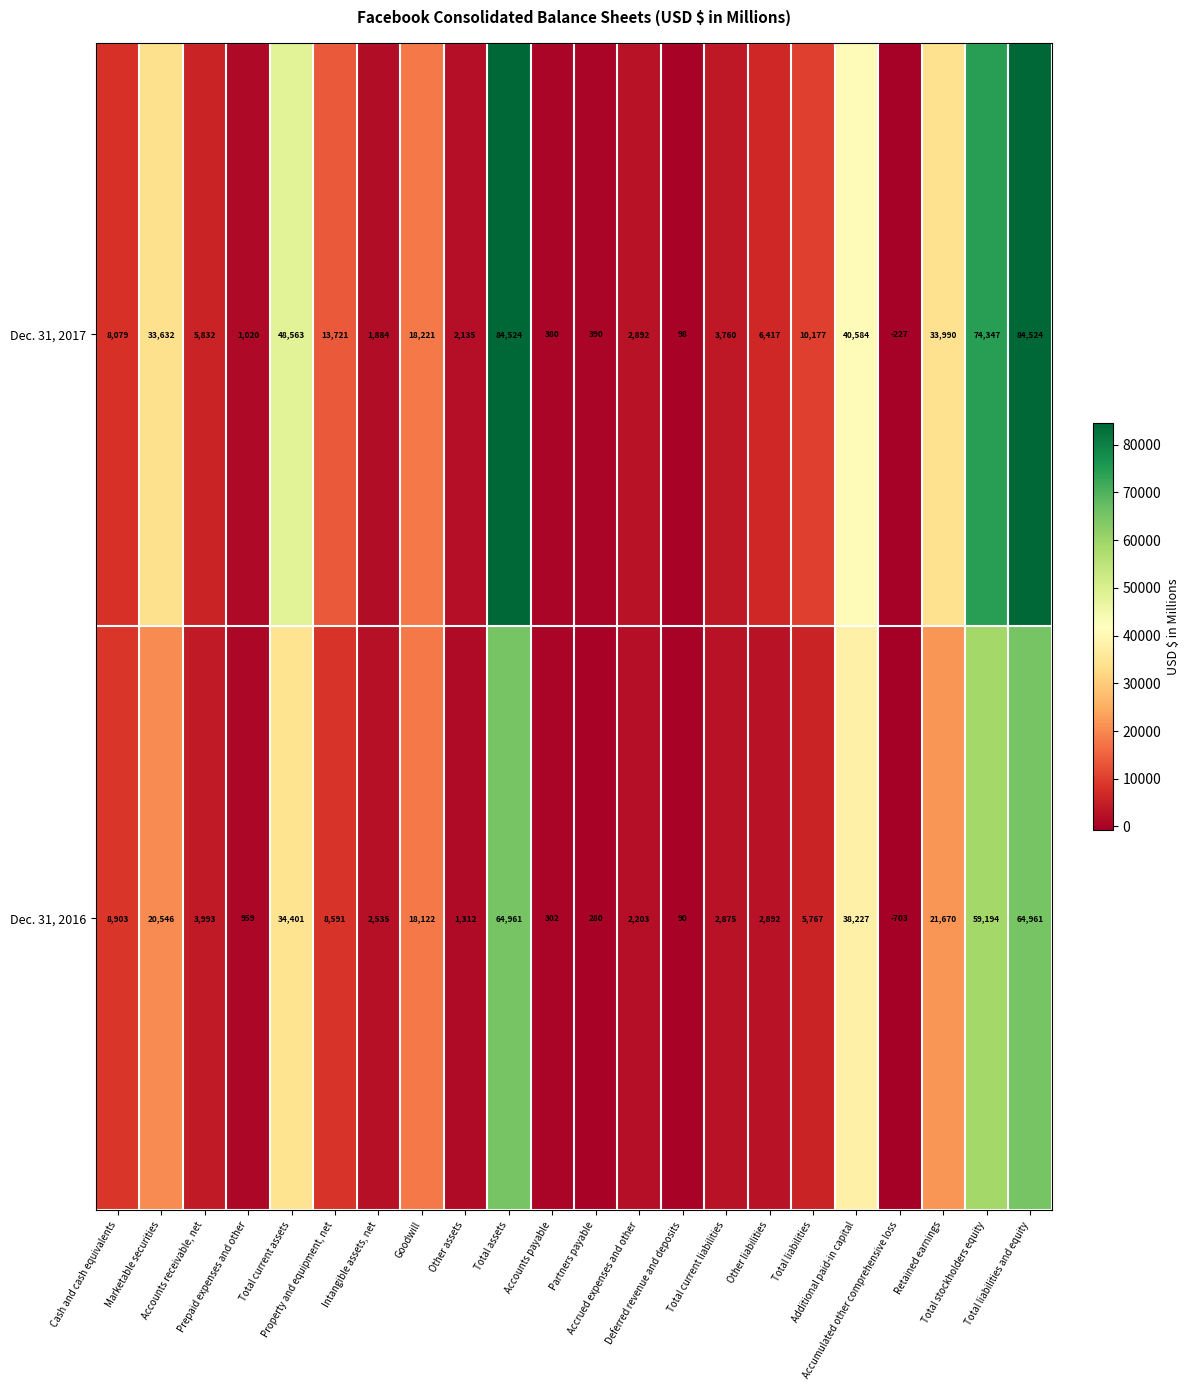

Rank the series by their maximum value, from lowest to highest.

Dec. 31, 2016, Dec. 31, 2017